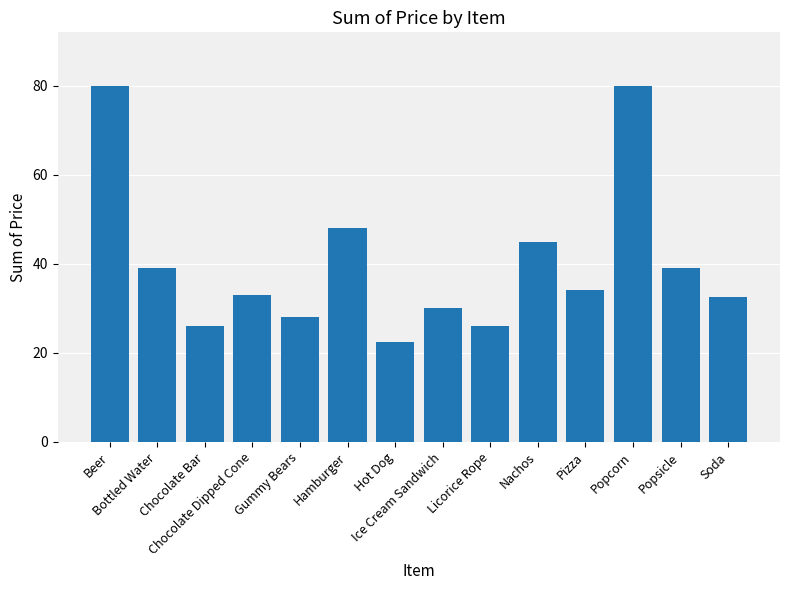

What is the value of the 3rd bar from the left?

26.0